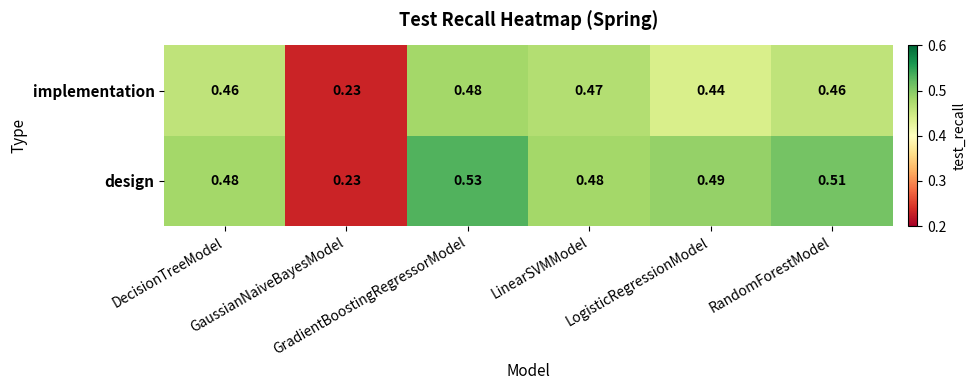

Rank the series by their maximum value, from lowest to highest.

implementation, design